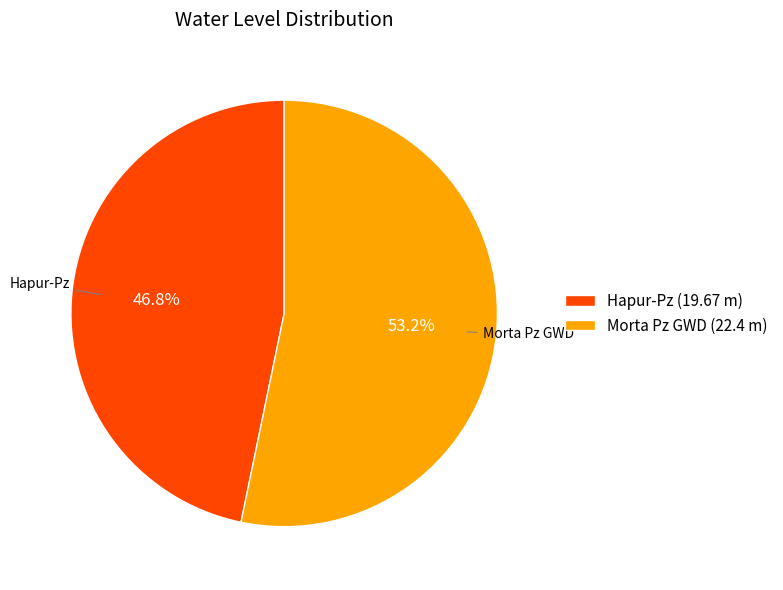

Between Hapur-Pz and Morta Pz GWD, which is larger?

Morta Pz GWD